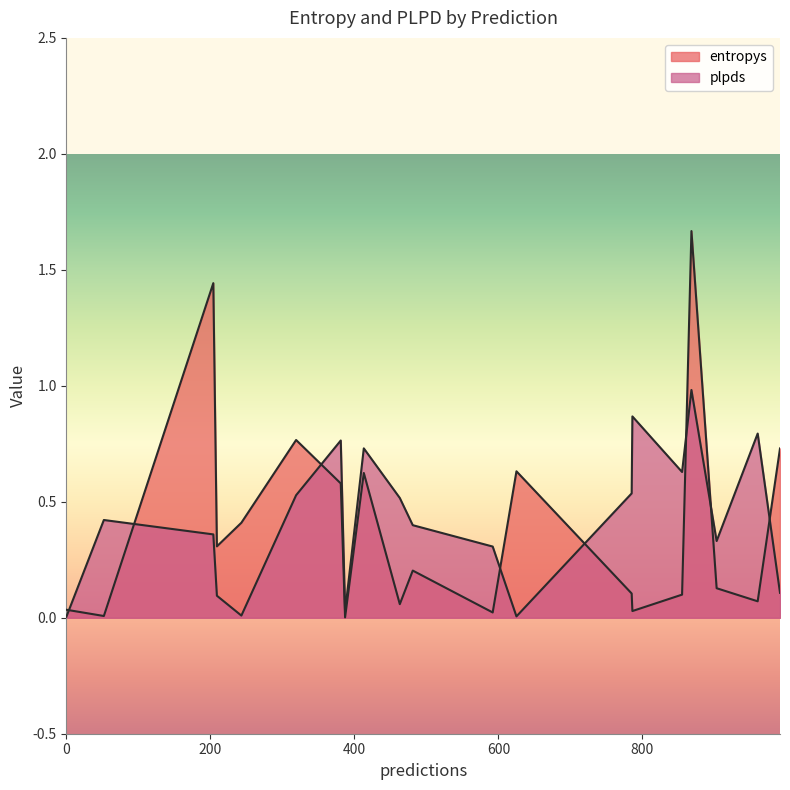

How many lines are shown in the chart?

2